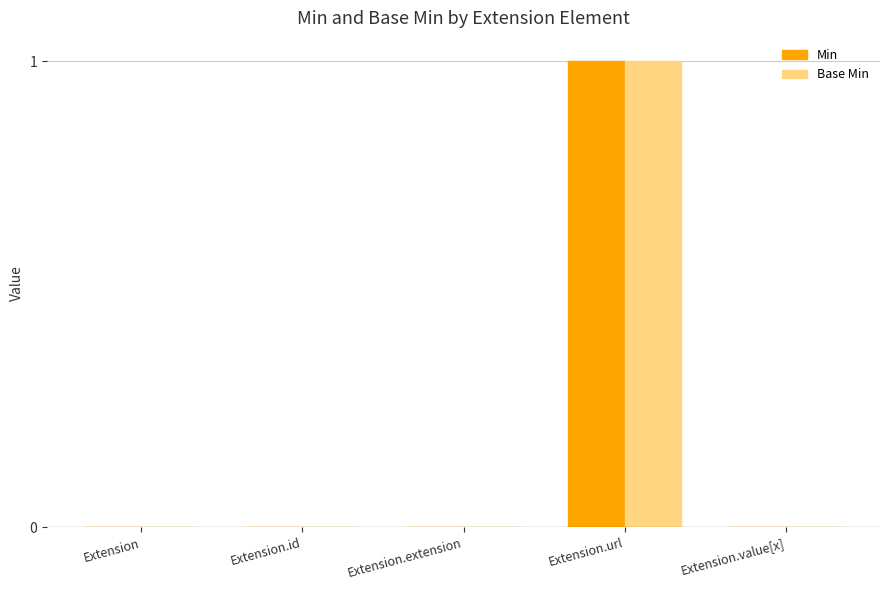

True or false: Base Min has a value of 0 at Extension.url.

False